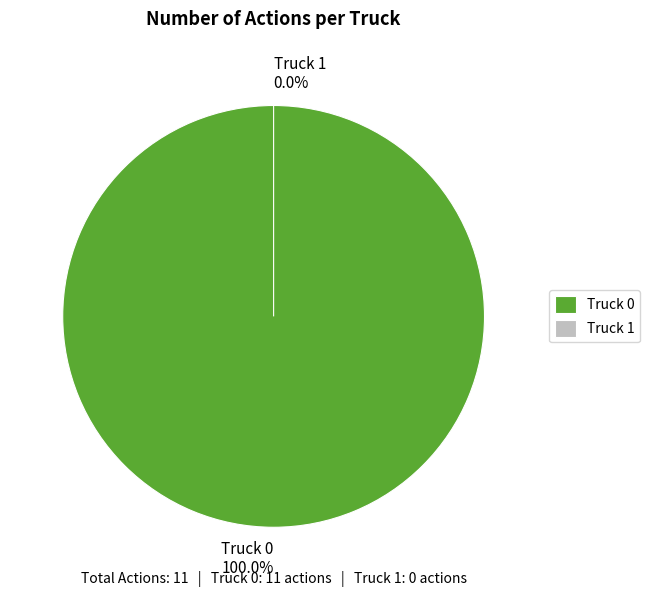

What is the majority slice?

Truck 0